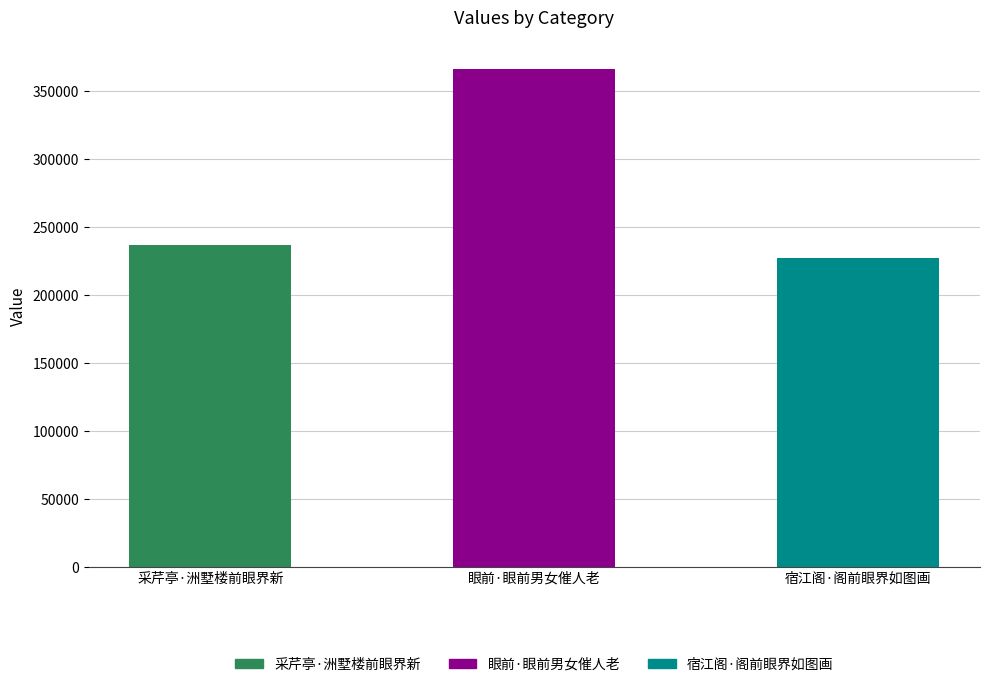

At which category does the chart reach its minimum across all series?

宿江阁·阁前眼界如图画